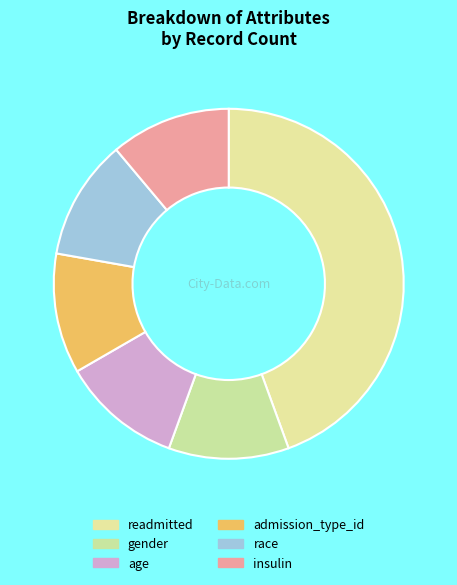

Which slice is the largest?

readmitted